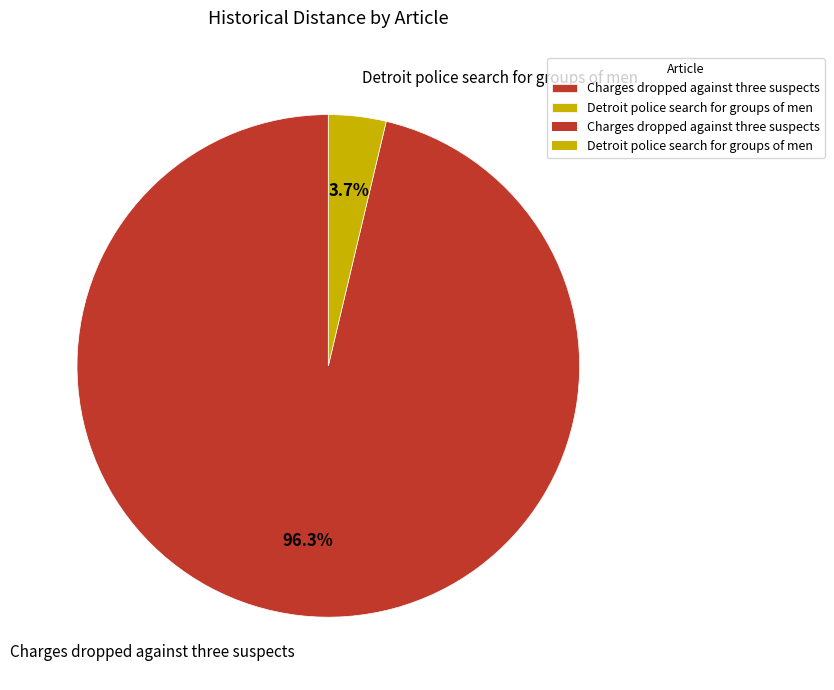

Combined, do Detroit police search for groups of men and Charges dropped against three suspects account for over 50%?

Yes